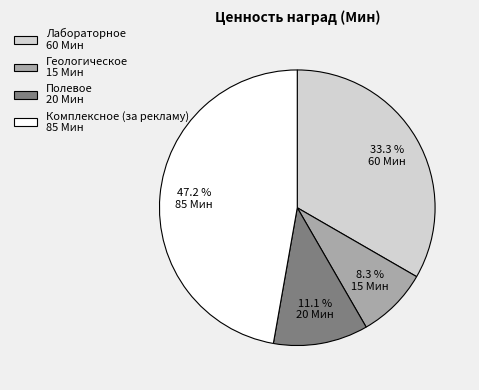

What is the smallest slice in the pie chart?

Геологическое